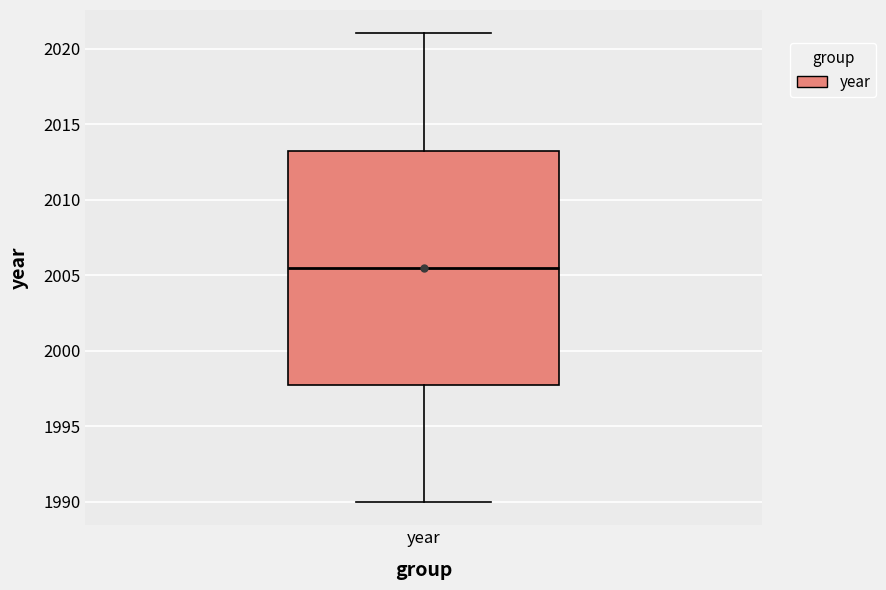

Transcribe this box plot: give where the median line is, the range the box spans, and where the two whiskers end, as read against the y-axis. The values are not printed on the chart, so give them approximately, as read against the axis.

median 2005.5, box 1998.0 to 2013.5, whiskers 1990.0 to 2021.0